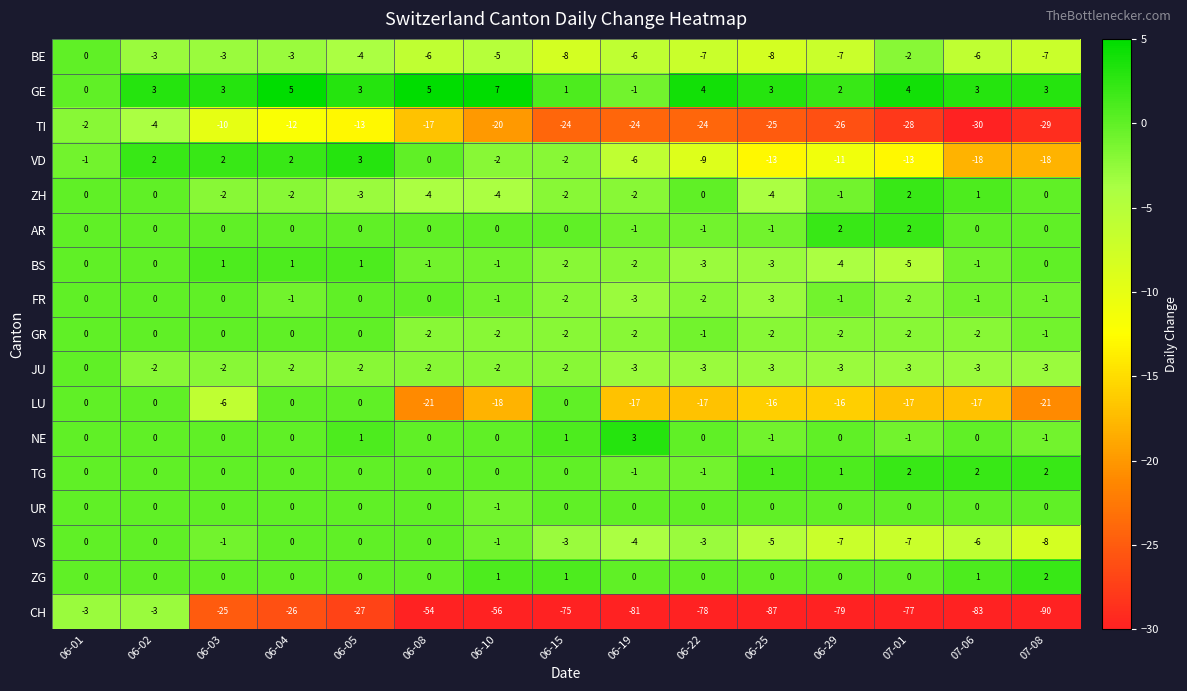

What is the sum of the FR values at 06-22 and 07-01?

-4